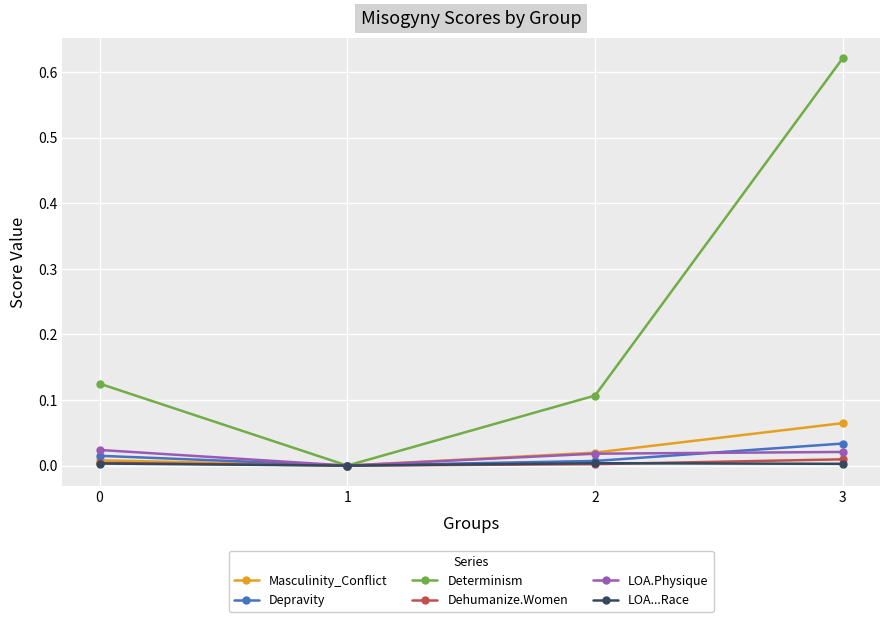

Which series has the widest spread of values?

Determinism